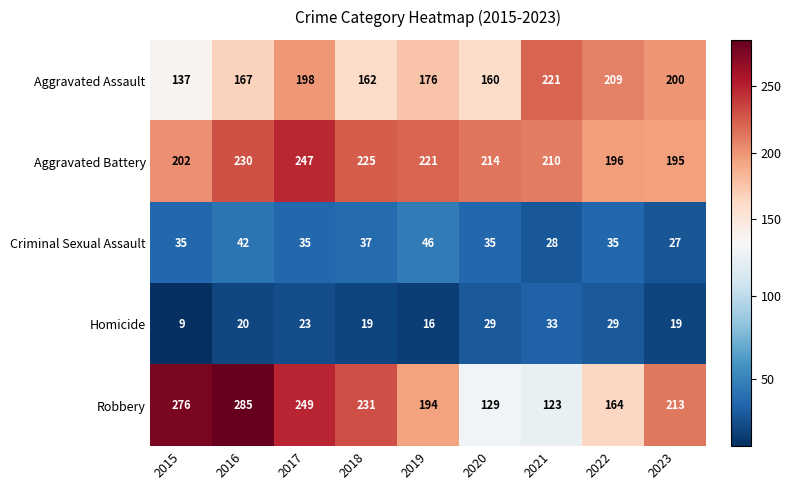

Which series has the widest spread of values?

Robbery